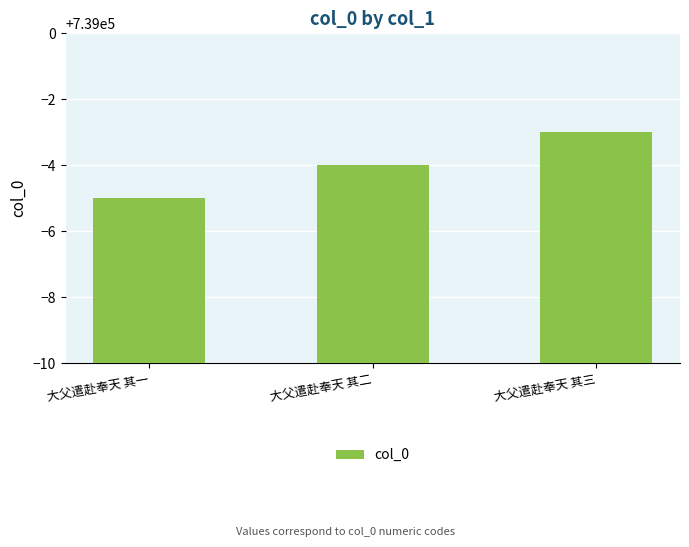

Read the value at 大父遣赴奉天 其一.

738995